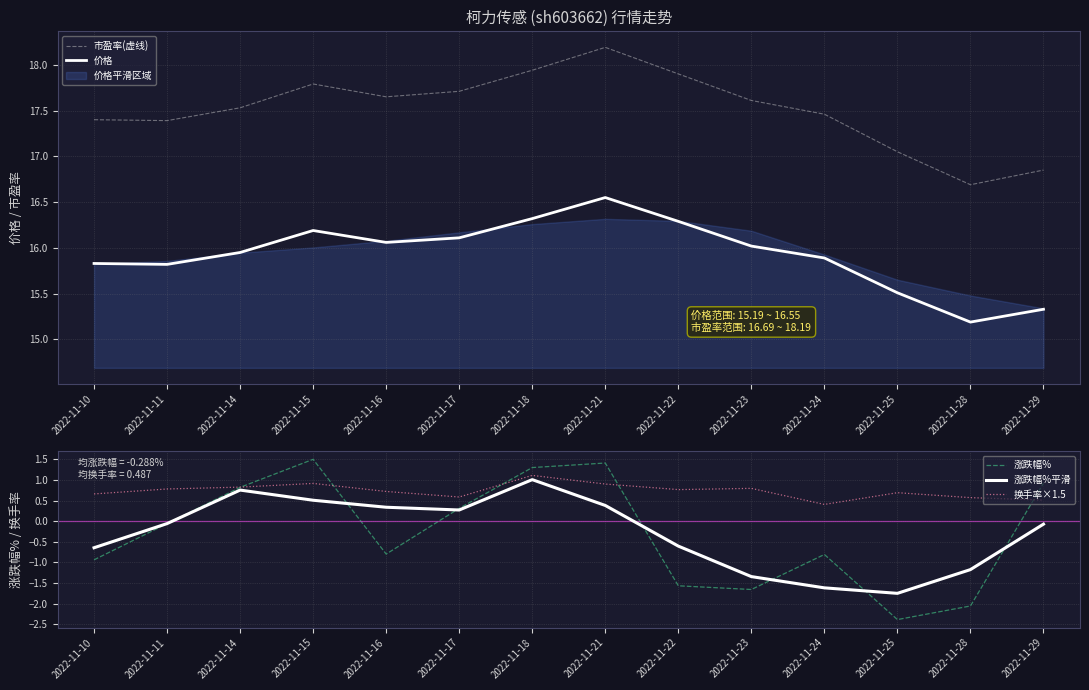

What is the difference between the highest and lowest values at 2022-11-23?

19.3